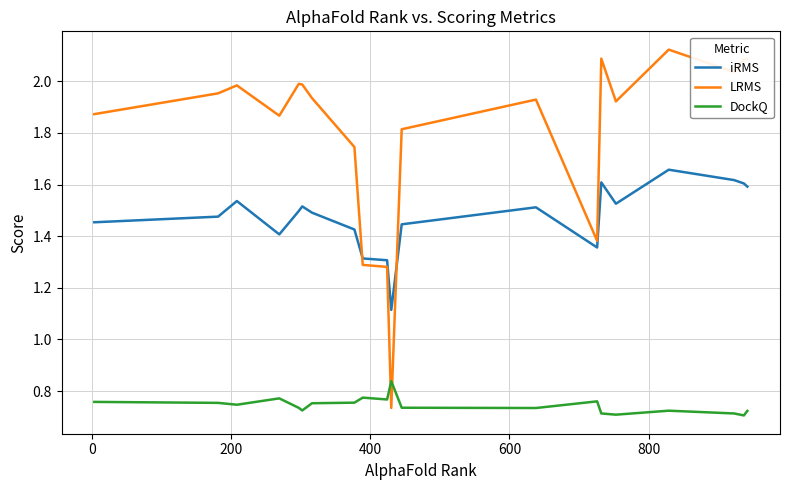

Which series ends up on top after the final intersection of LRMS and iRMS?

LRMS